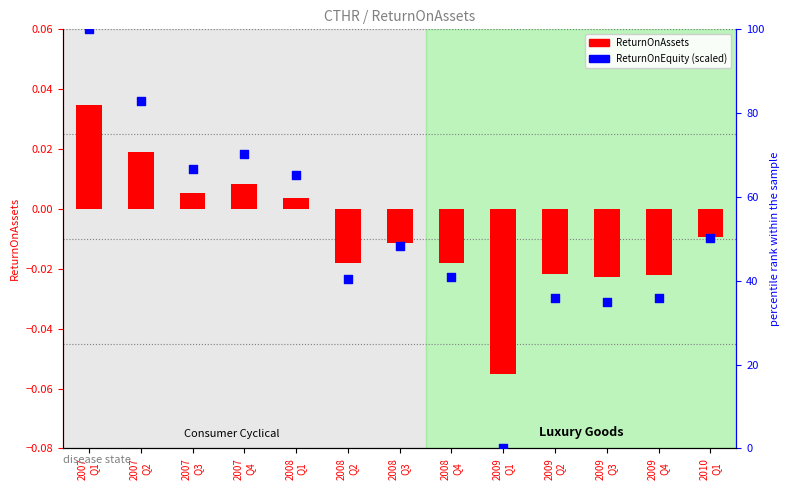

Which series has the widest spread of Y values?

ReturnOnEquity